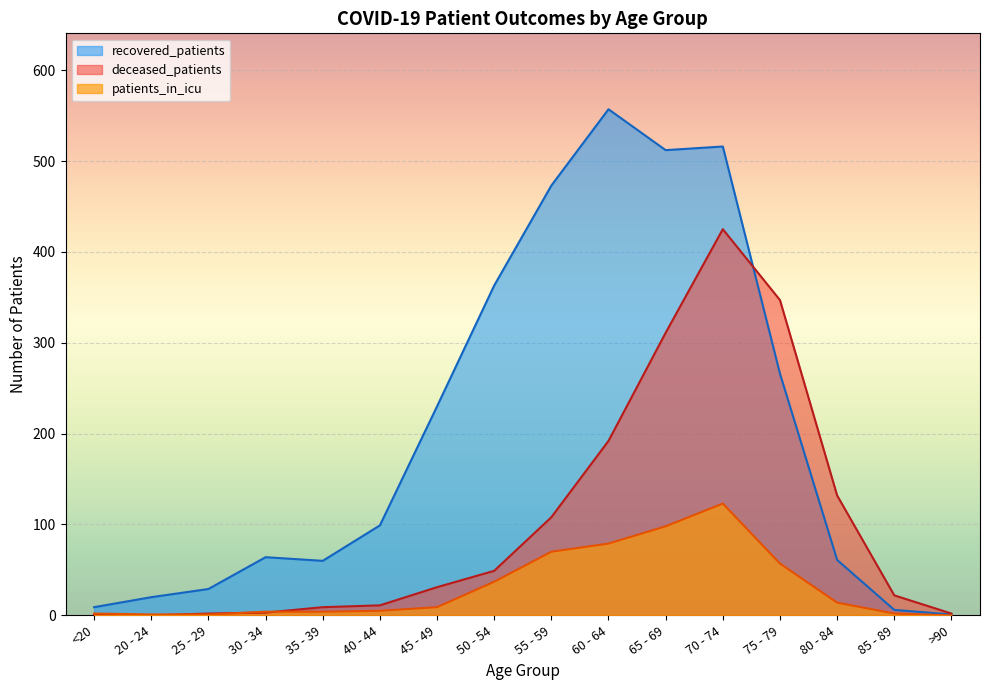

Does the chart display data point markers on the line(s)?

No